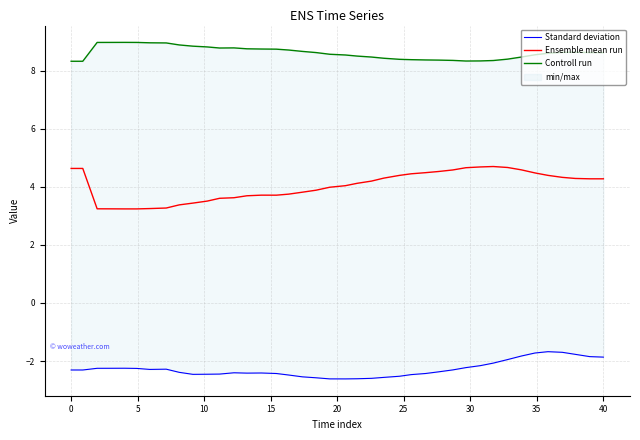

Does the chart display data point markers on the line(s)?

No